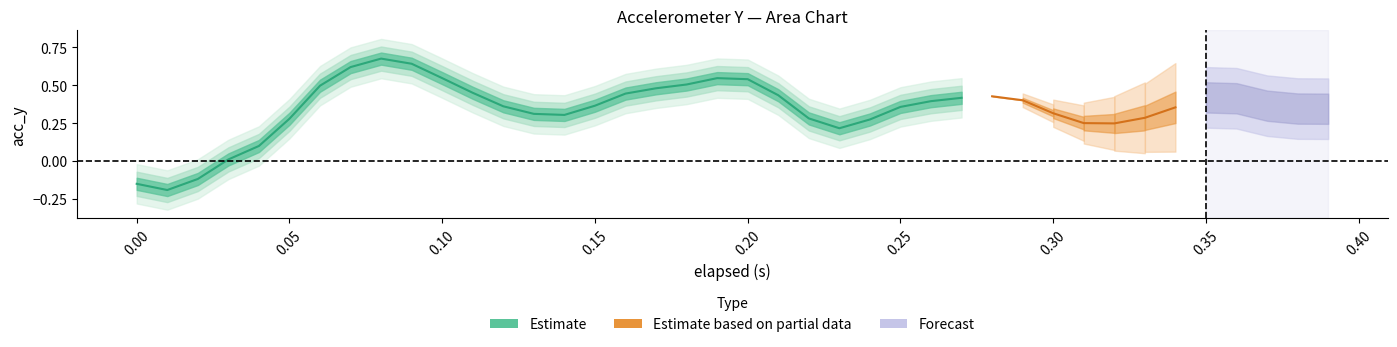

Between 15 and 0.35, which is larger?

0.35